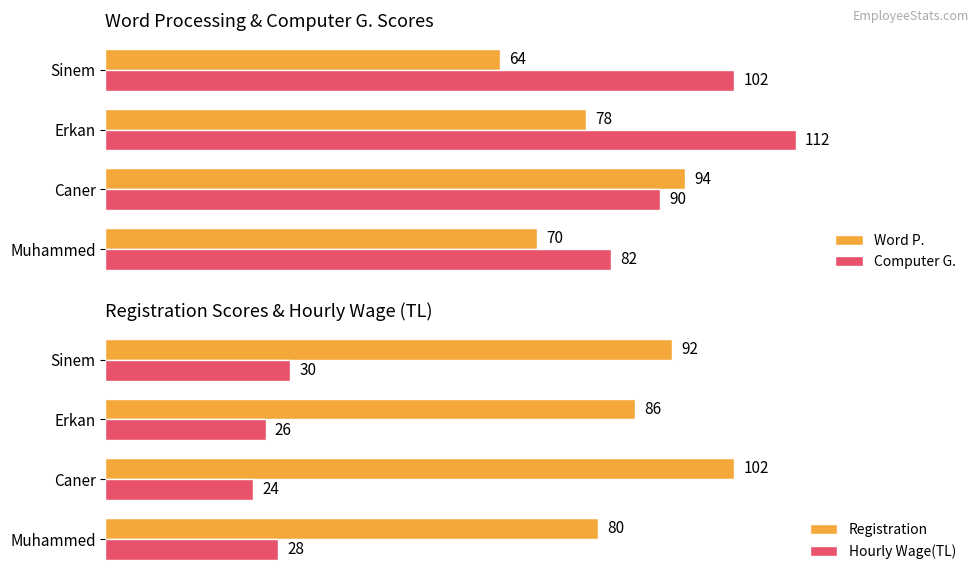

How many categories are shown in the chart?

4